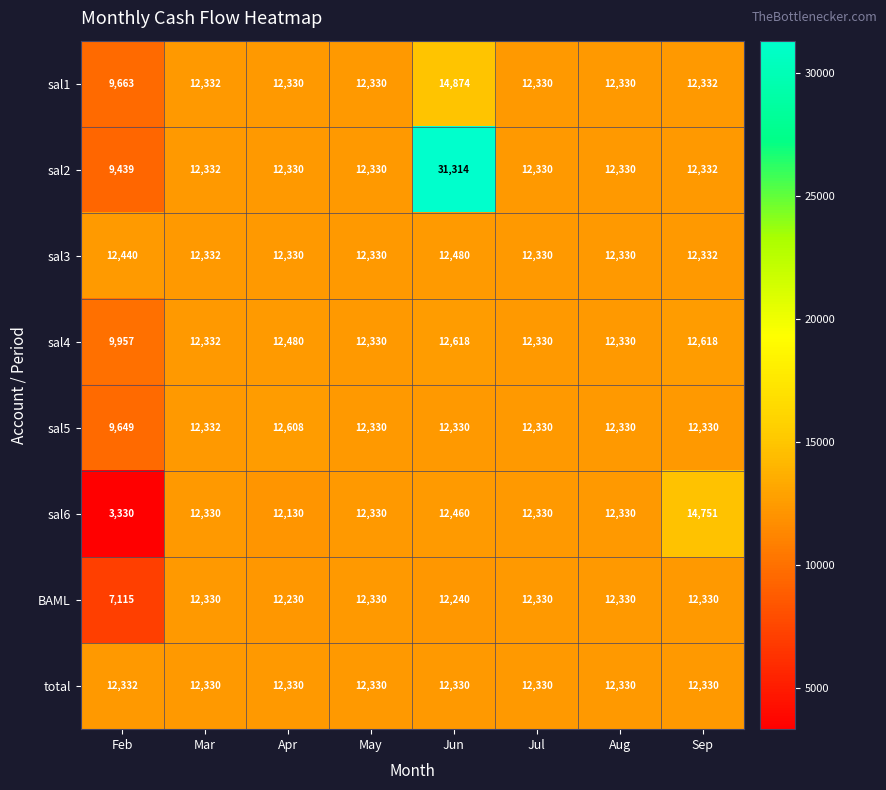

List the series in order of their peak value, highest first.

sal2, sal1, sal6, sal4, sal5, sal3, total, BAML